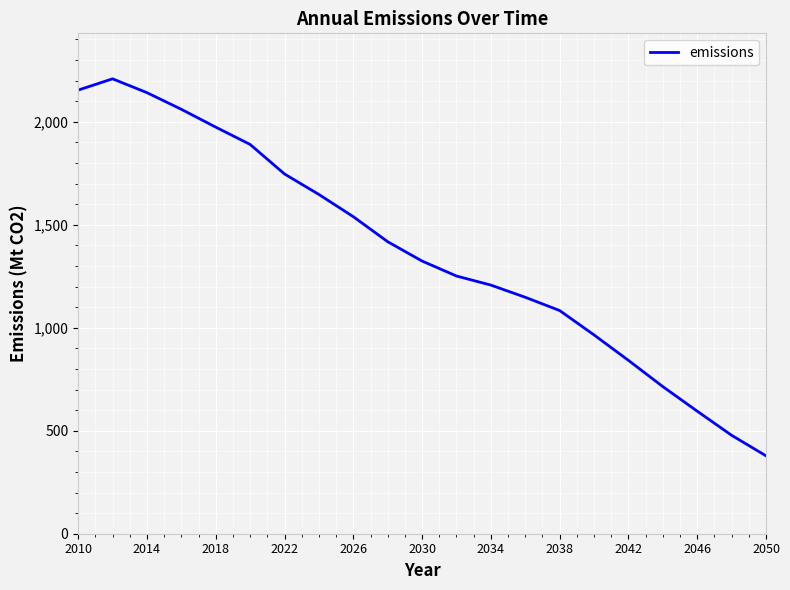

What is the difference between the maximum and minimum values?

1830.1